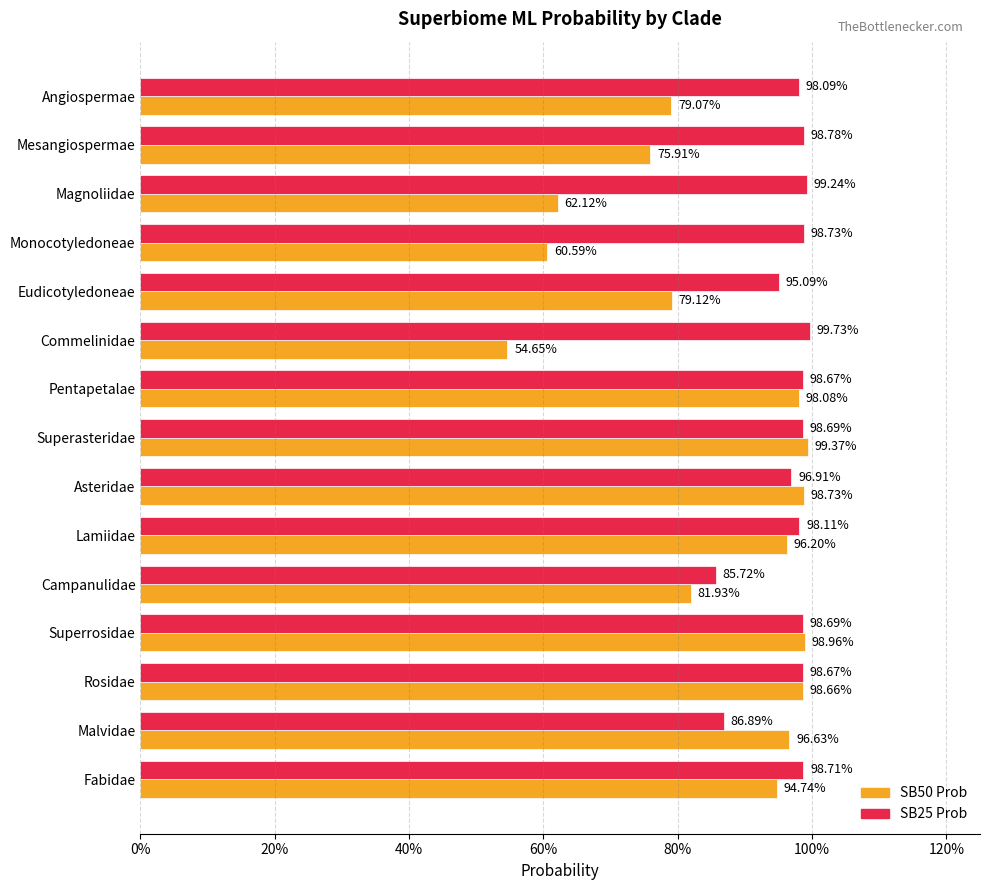

Reading left to right, list all the values displayed in this chart.

SB50 Prob: 0.8	0.8	0.6	0.6	0.8	0.5	1.0	1.0	1.0	1.0	0.8	1.0	1.0	1.0	0.9
SB25 Prob: 1.0	1.0	1.0	1.0	1.0	1.0	1.0	1.0	1.0	1.0	0.9	1.0	1.0	0.9	1.0